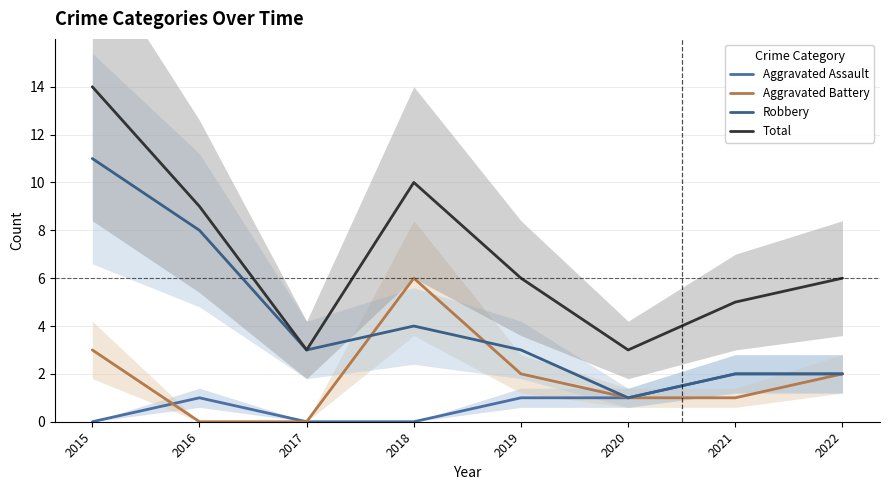

Rank the series by their average value, from highest to lowest.

Total, Robbery, Aggravated Battery, Aggravated Assault